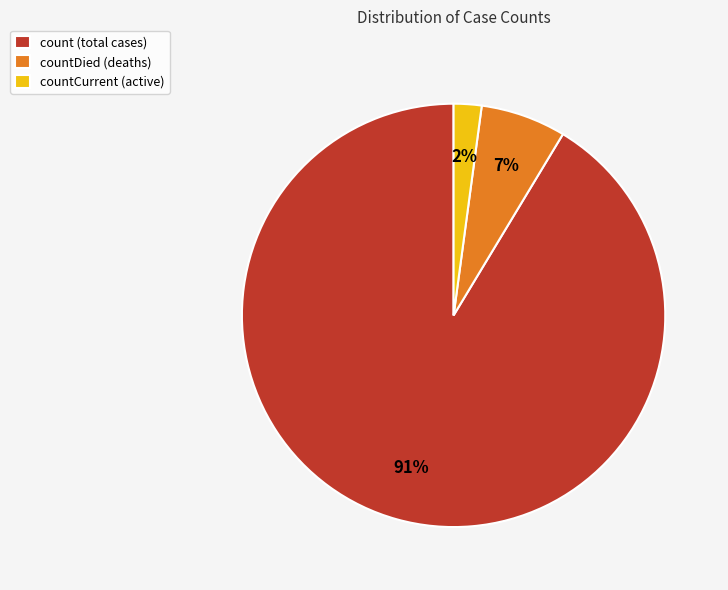

What is the largest slice in the pie chart?

count (total cases)